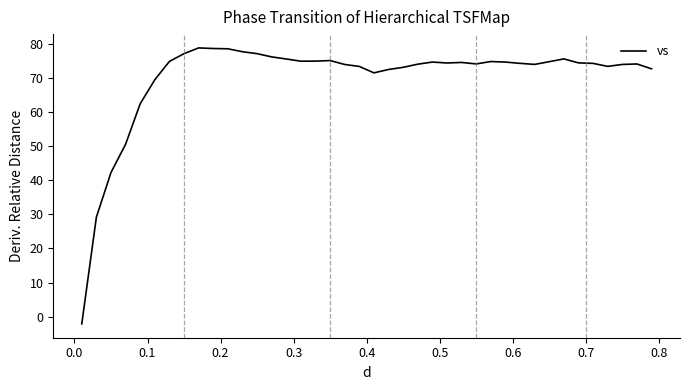

What is the difference between the maximum and minimum values?

80.9